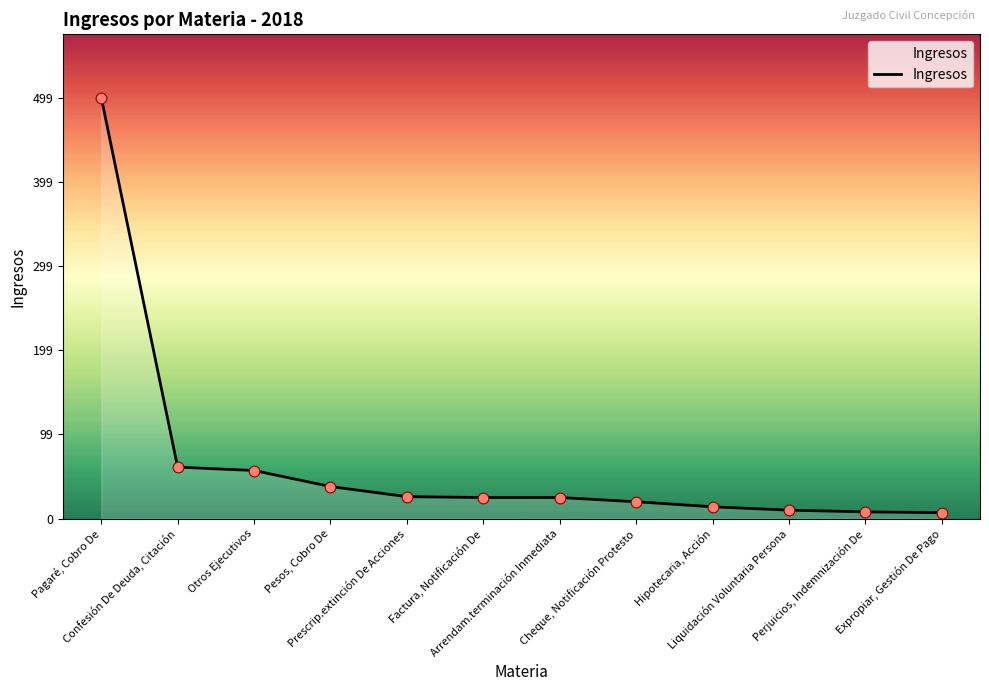

What is the ratio of the value at Arrendam.terminación Inmediata to the value at Confesión De Deuda, Citación?

0.4